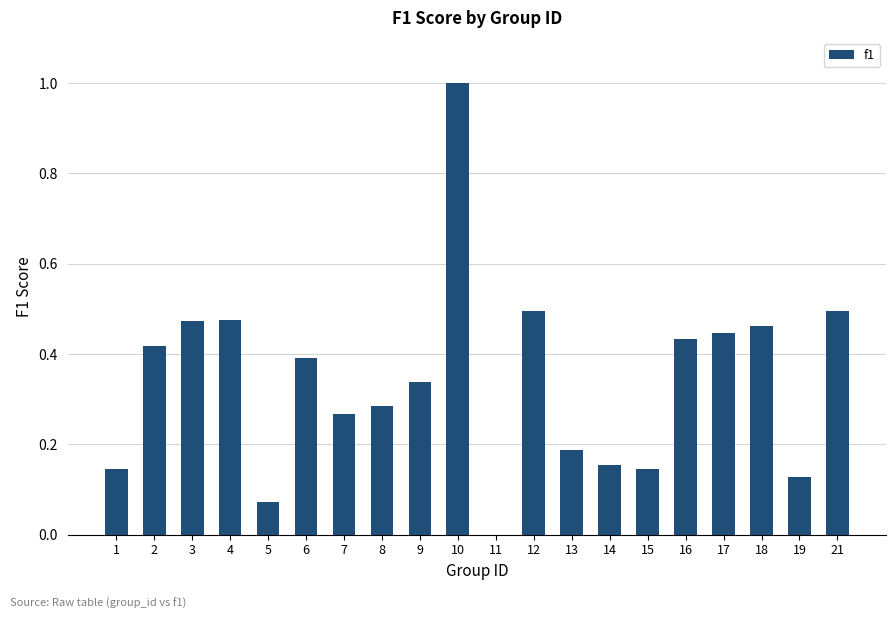

Between 5 and 9, which is larger?

9